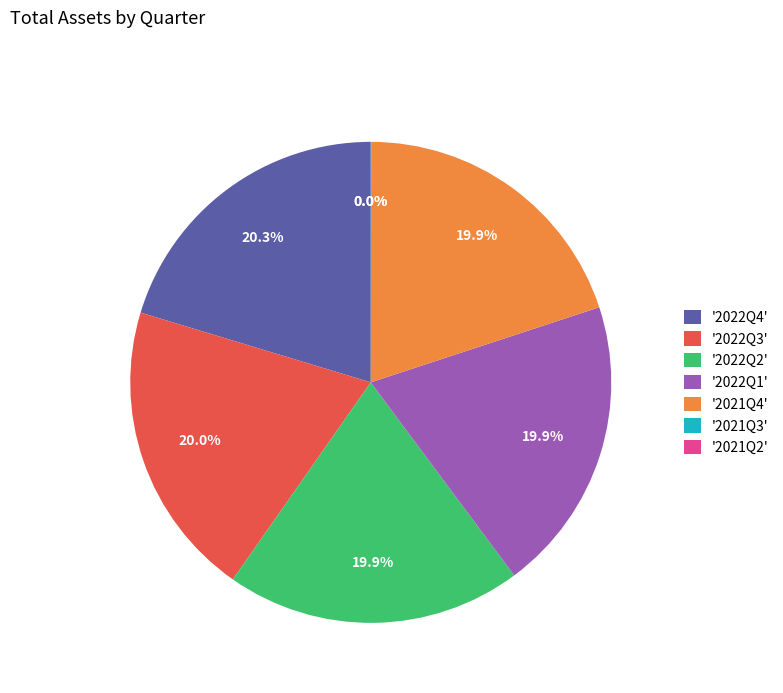

What percentage do '2022Q1' and '2022Q2' together represent?

39.8%